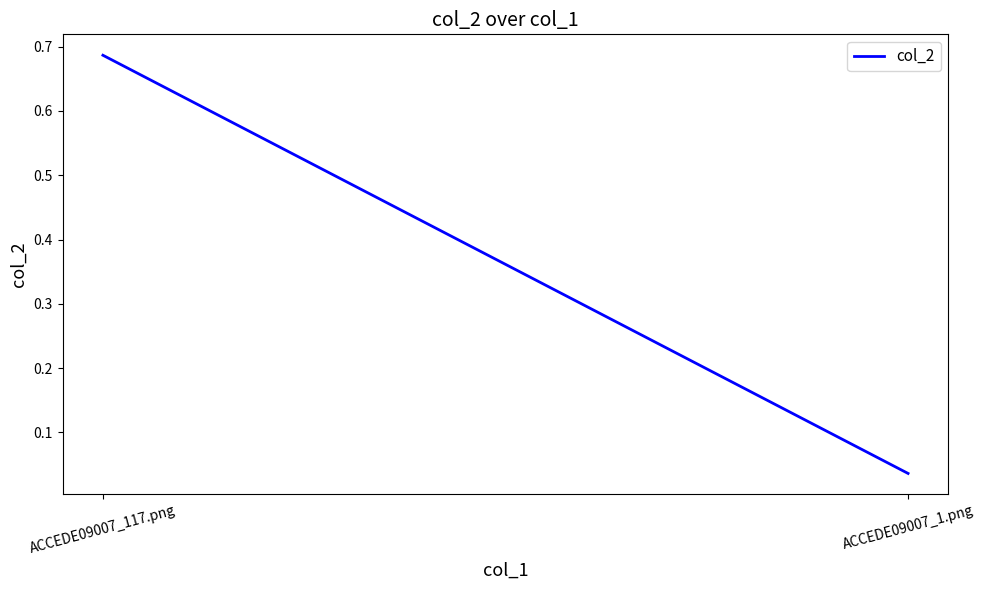

Which label corresponds to the largest value in the chart?

ACCEDE09007_117.png